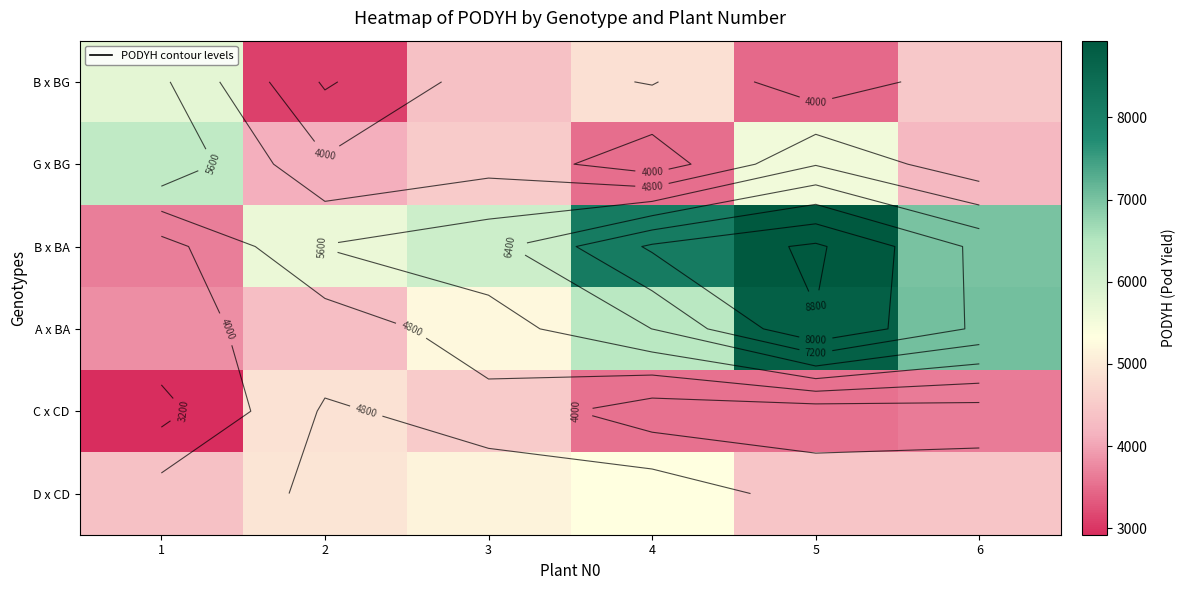

Which label corresponds to the largest value in the chart?

5